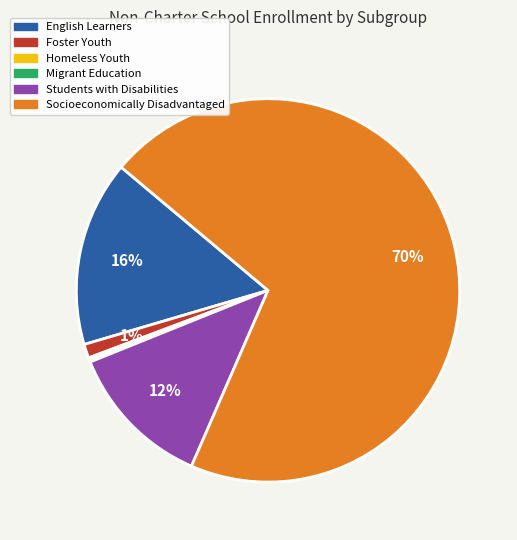

What percentage is the English Learners slice, to the nearest percent?

16%